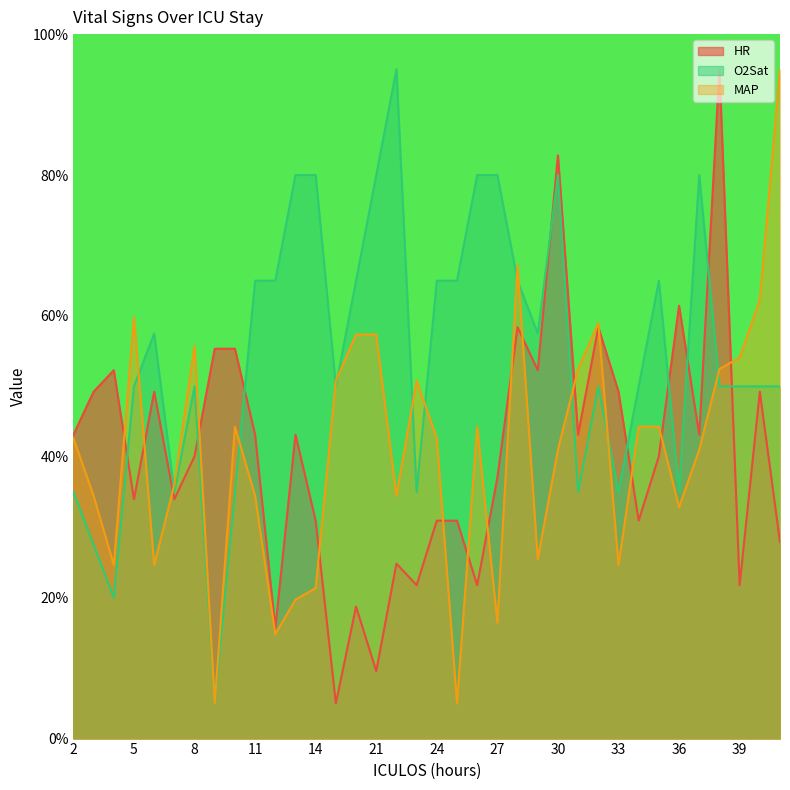

What is the total value across all series at 7?

105.1